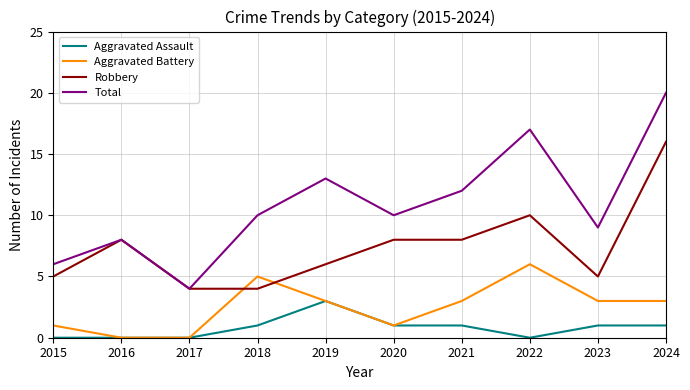

What are all the series names shown in the legend?

Aggravated Assault, Aggravated Battery, Robbery, Total